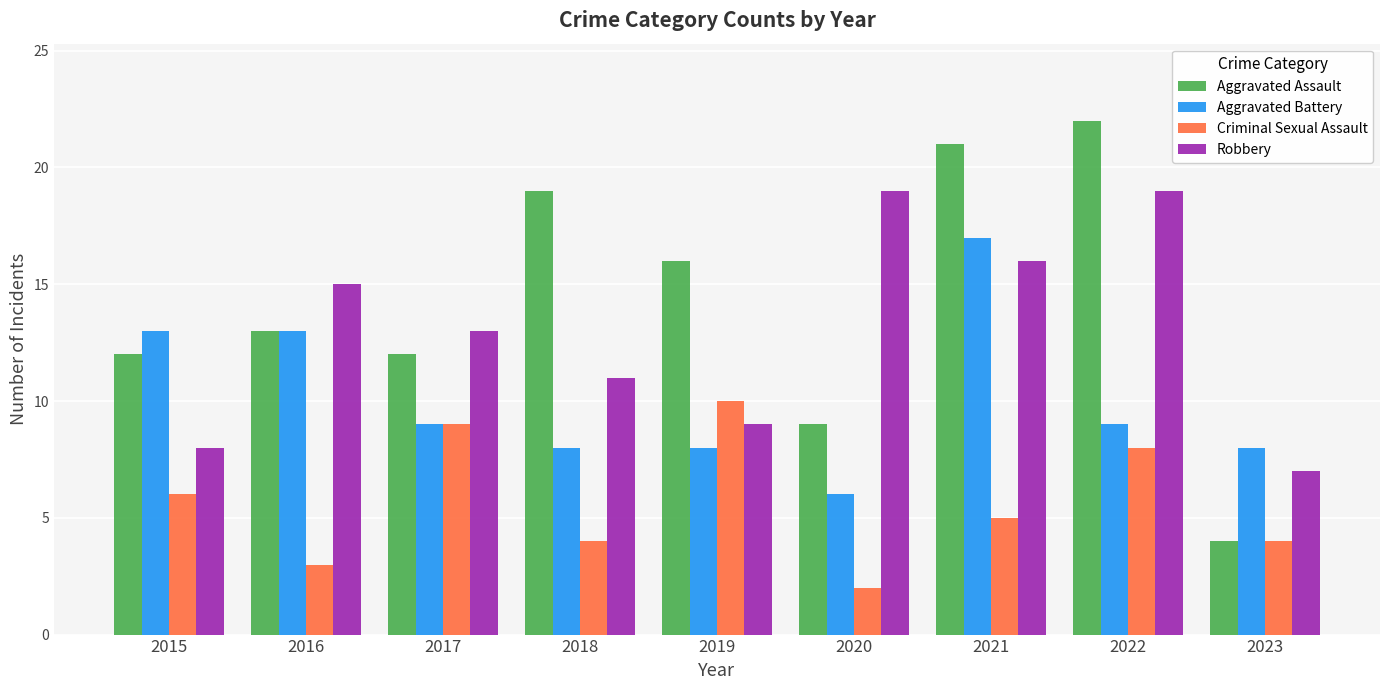

What is the difference between the maximum and minimum values in the Aggravated Battery series?

11